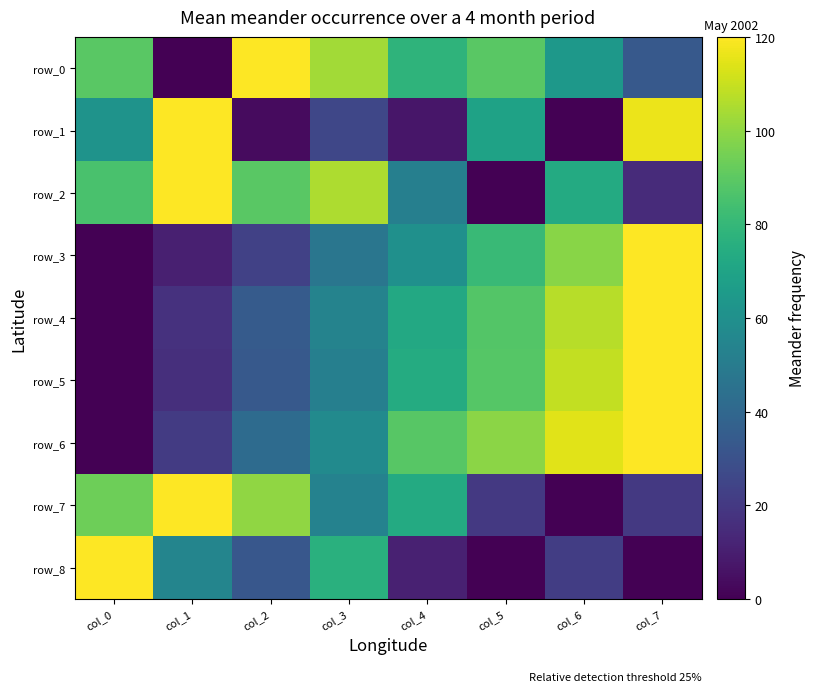

At col_4, list the series in order from largest to smallest.

row_6, row_0, row_5, row_7, row_4, row_3, row_2, row_8, row_1